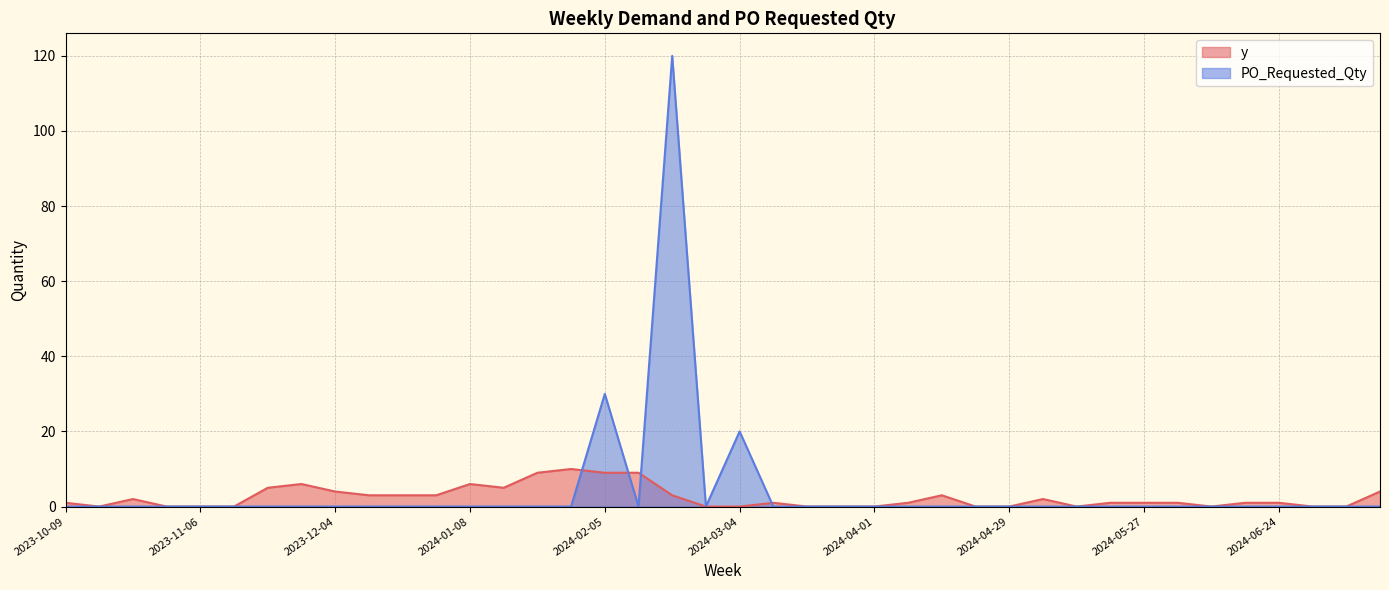

What is the sum of all PO_Requested_Qty values?

170